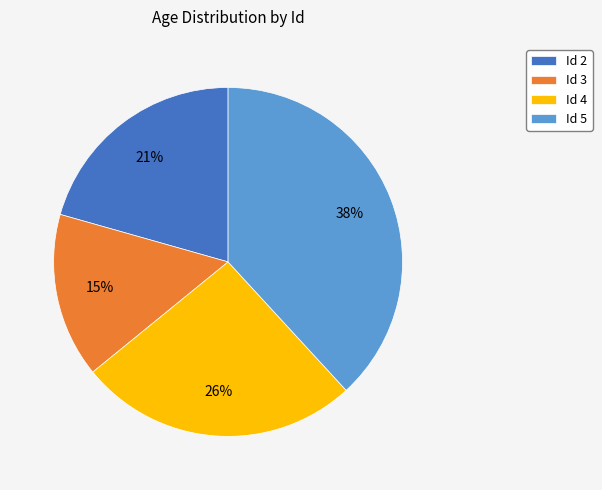

Which category has the biggest portion of the pie?

Id 5